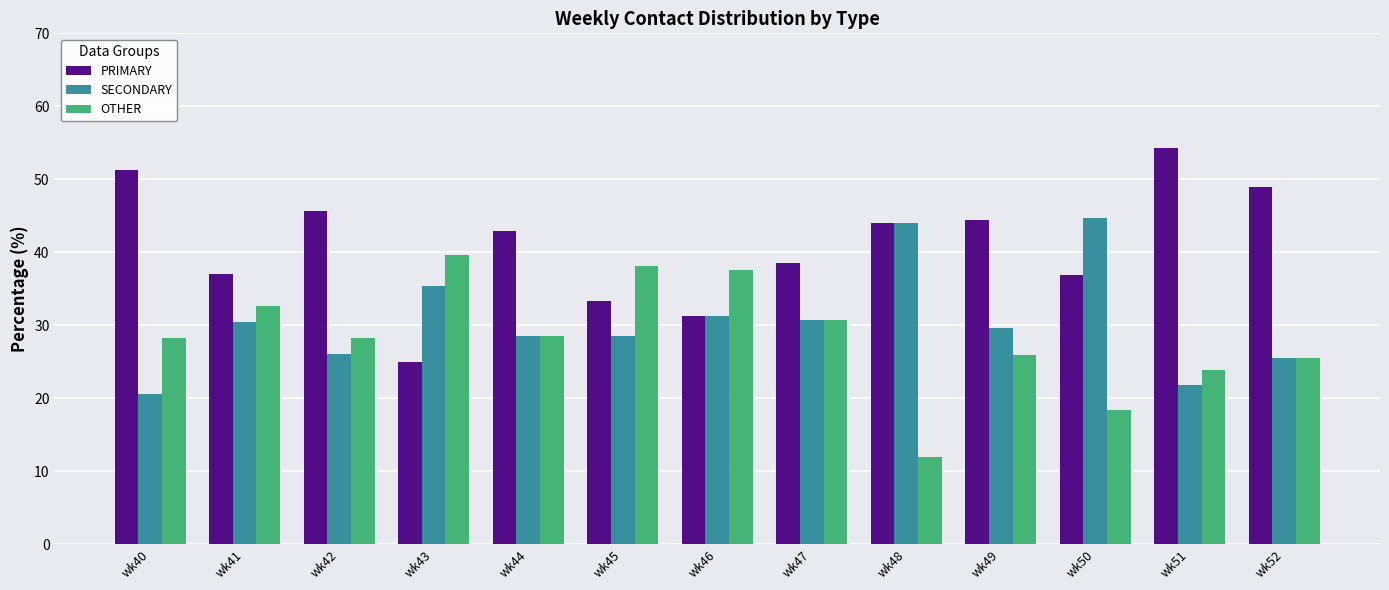

What is the sum of all SECONDARY values?

397.3